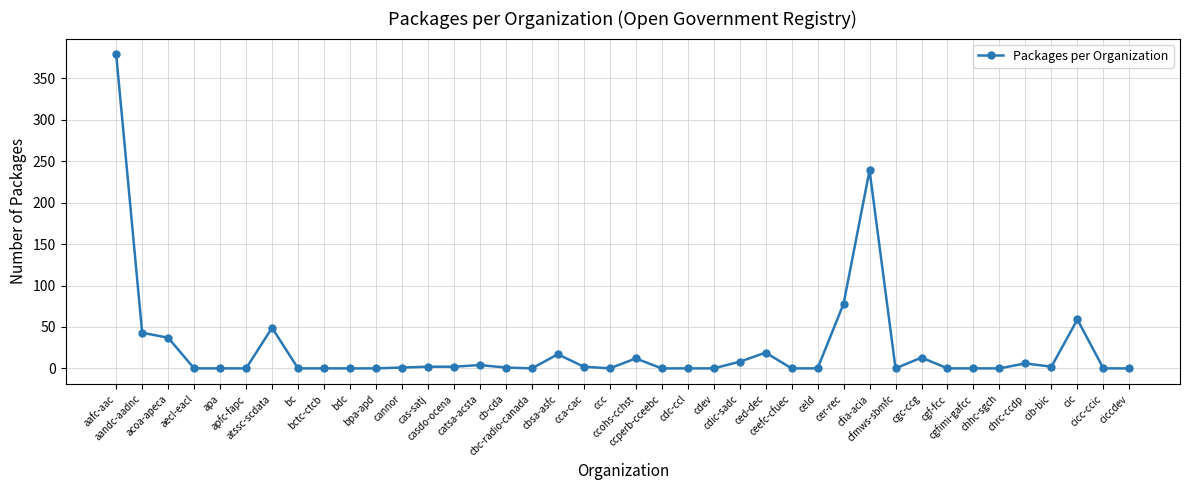

What is the maximum value shown in the chart?

379